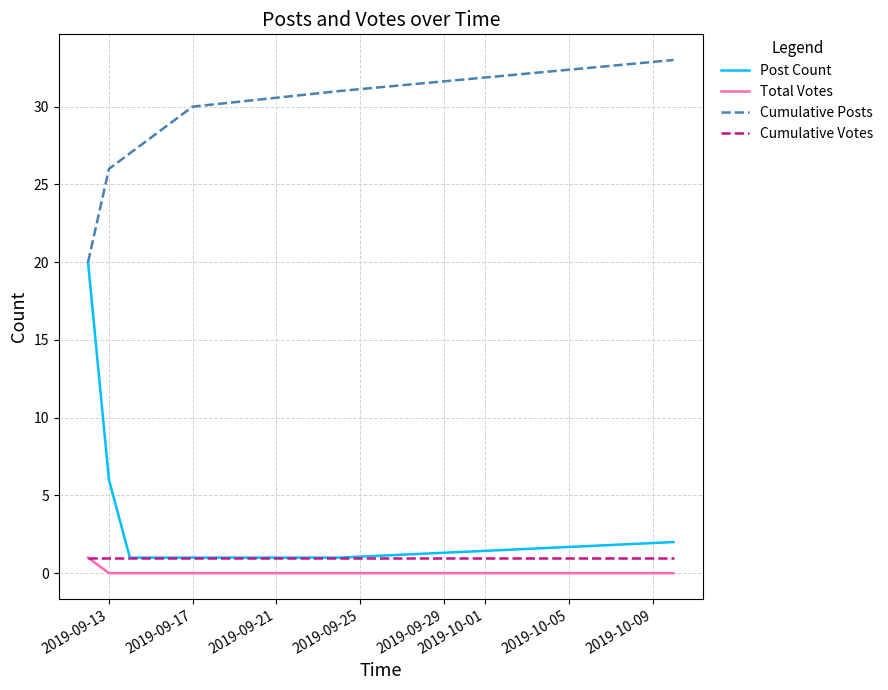

Which series has the largest total across all categories?

Cumulative Posts